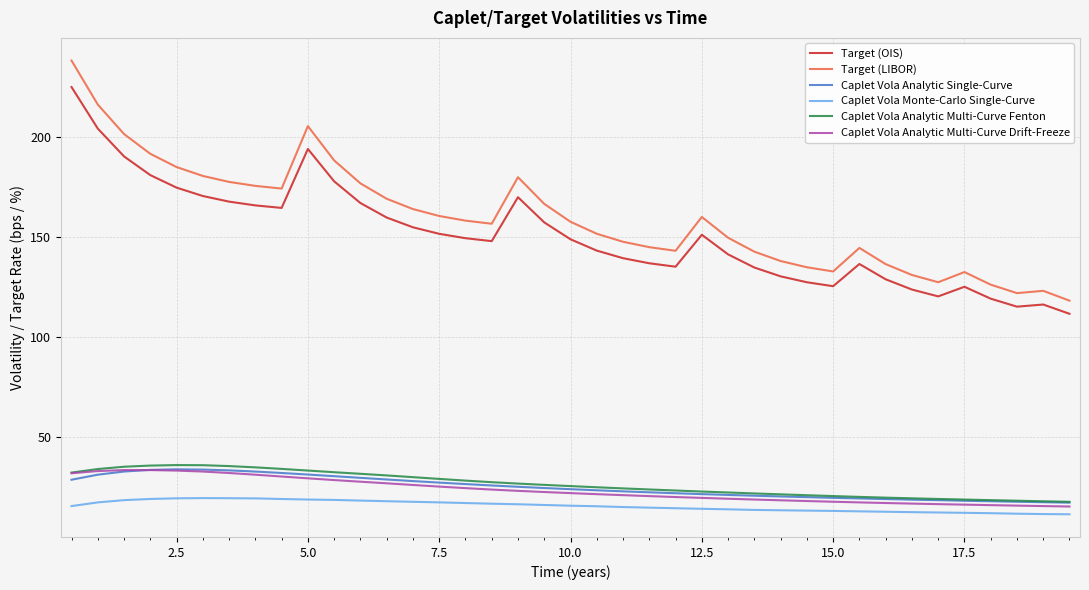

What is the maximum value shown in the chart?

238.1